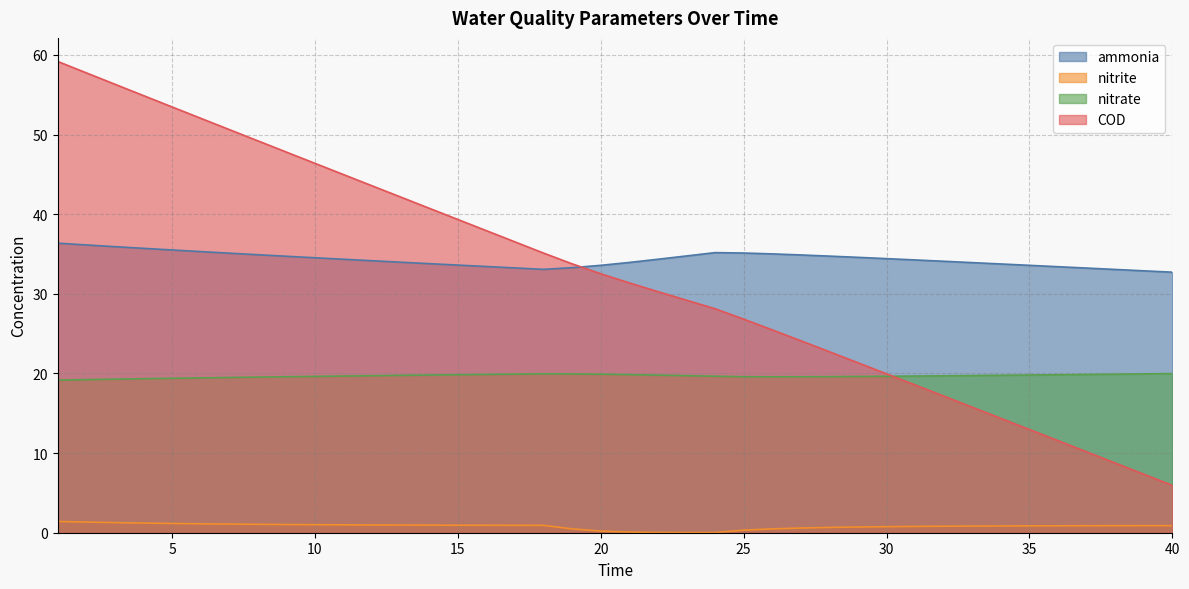

What is the value of the nitrate point at the 5th from the left?

19.4